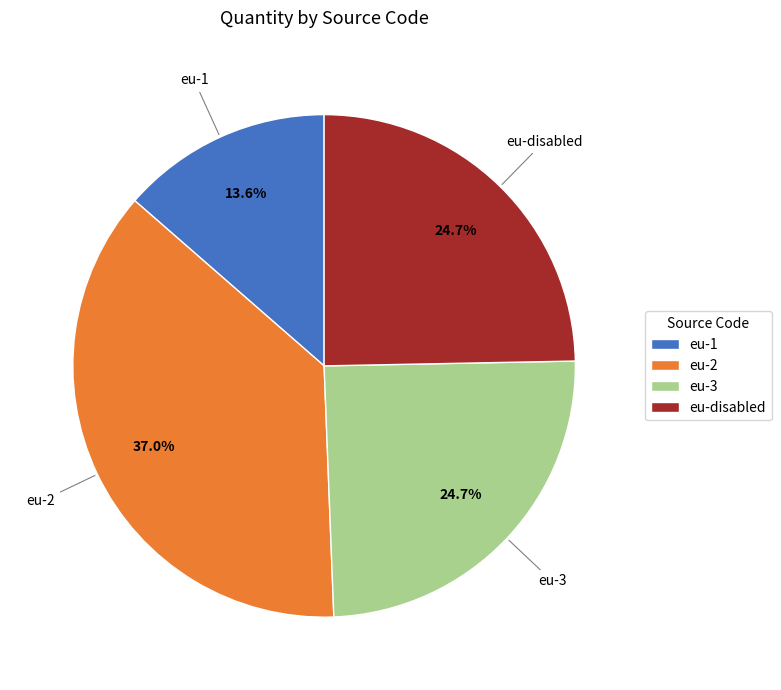

Is it true that eu-1 is 23% of the pie?

False